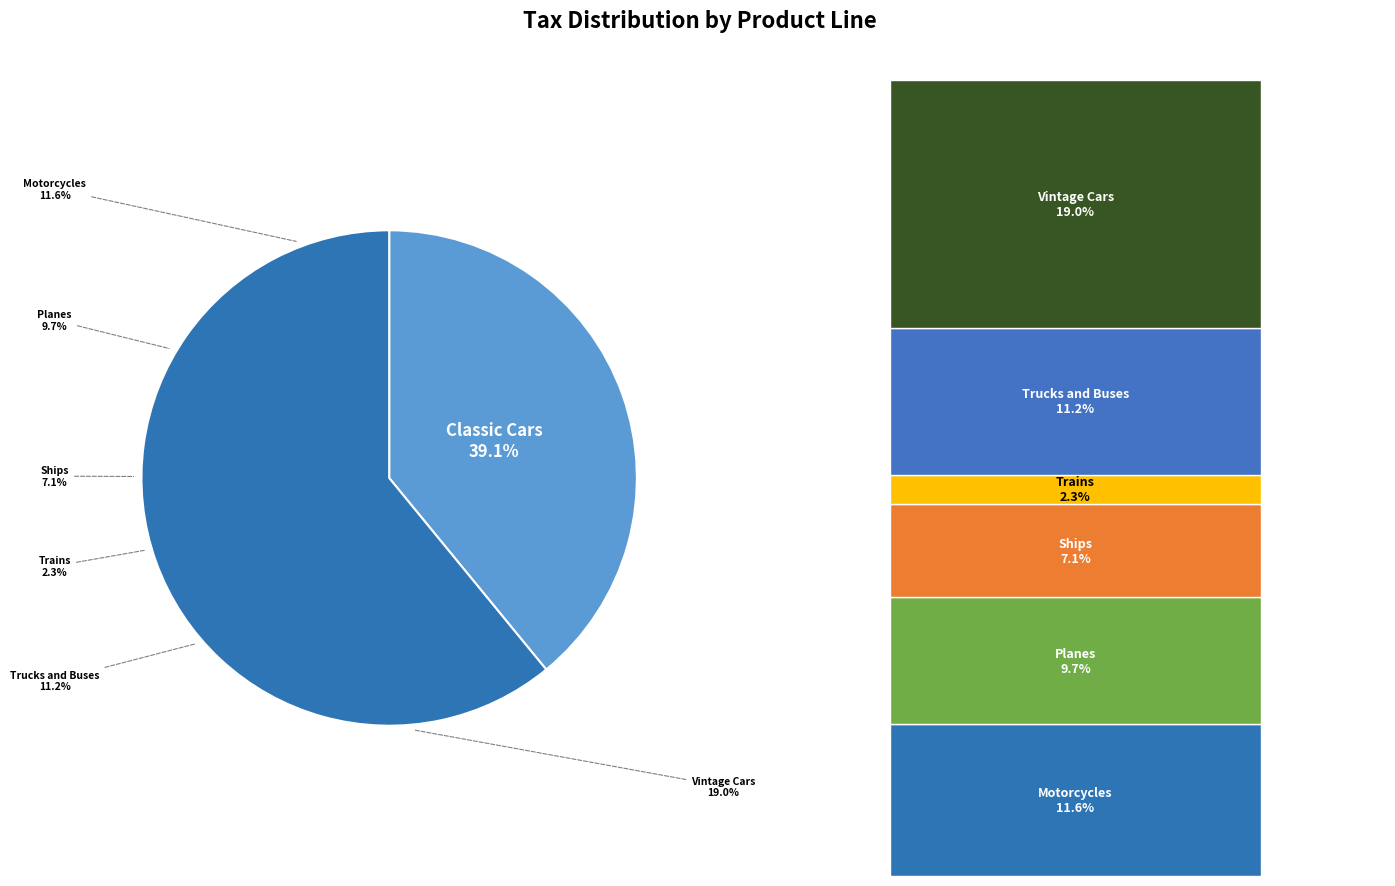

Rank the categories by value from lowest to highest.

Trains, Ships, Planes, Trucks and Buses, Motorcycles, Vintage Cars, Classic Cars